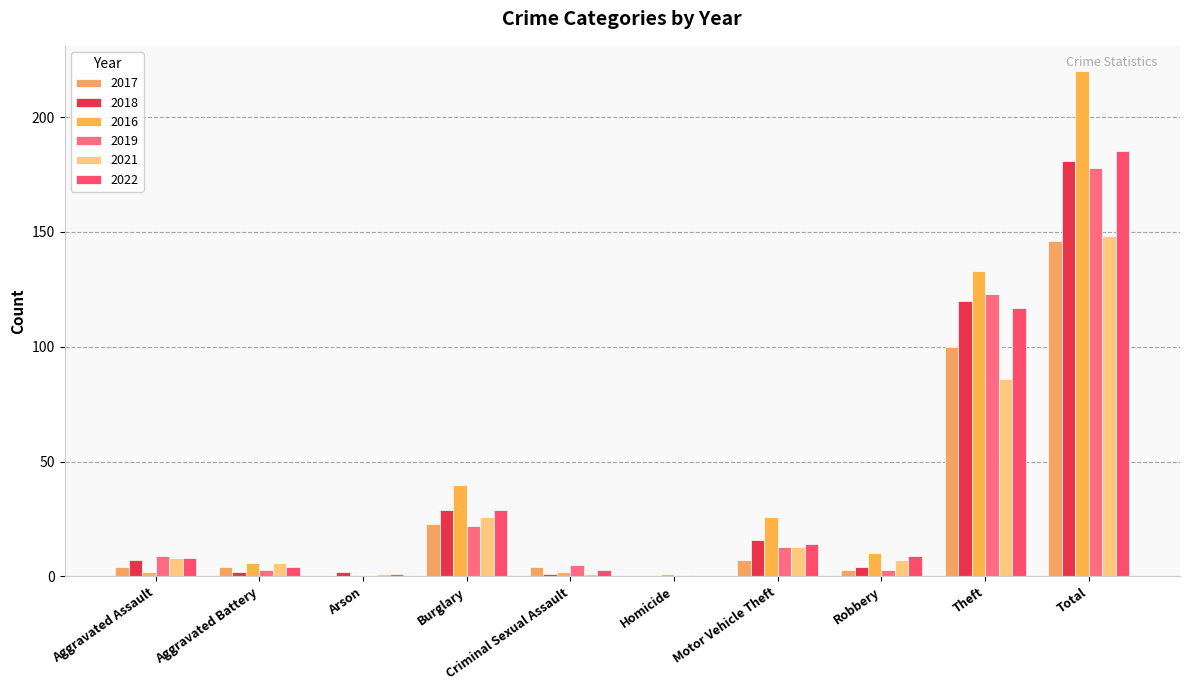

What is the sum of all 2021 values?

296